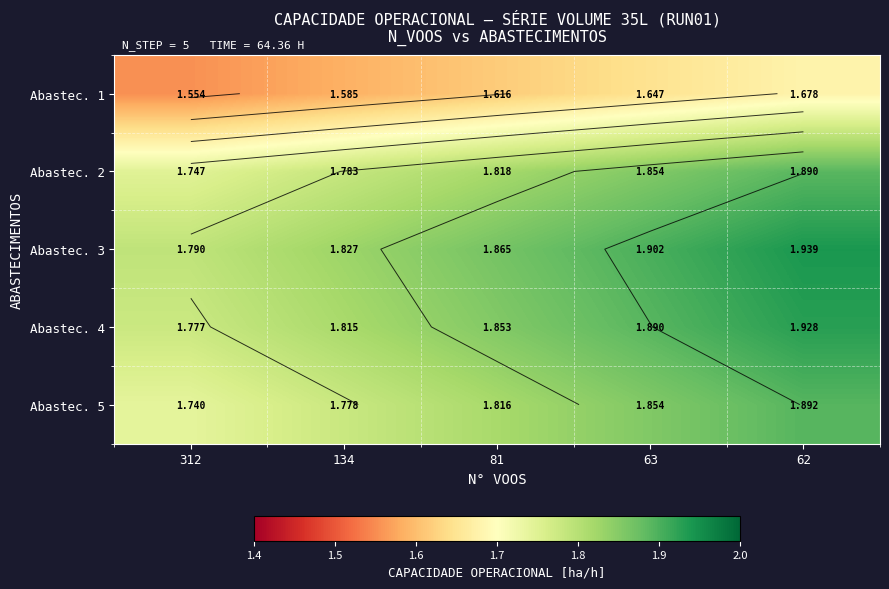

Which has a higher value, 312 or 134?

134